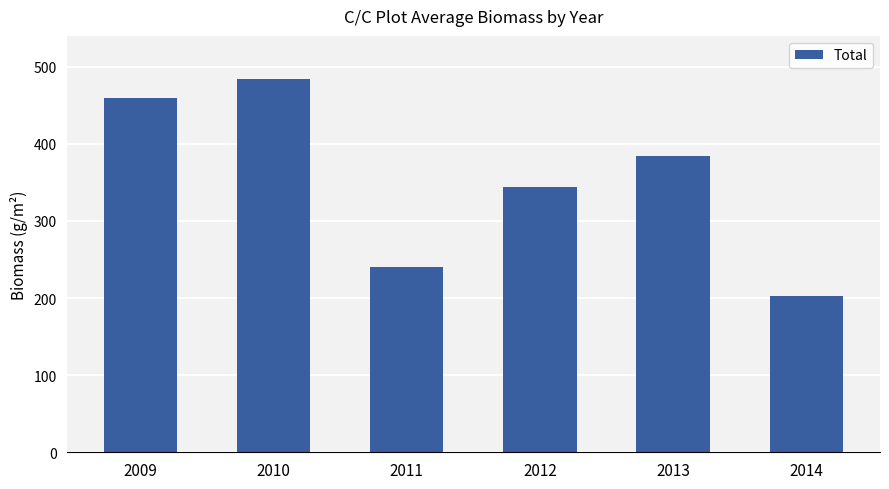

Rank the categories by value from lowest to highest.

2014, 2011, 2012, 2013, 2009, 2010